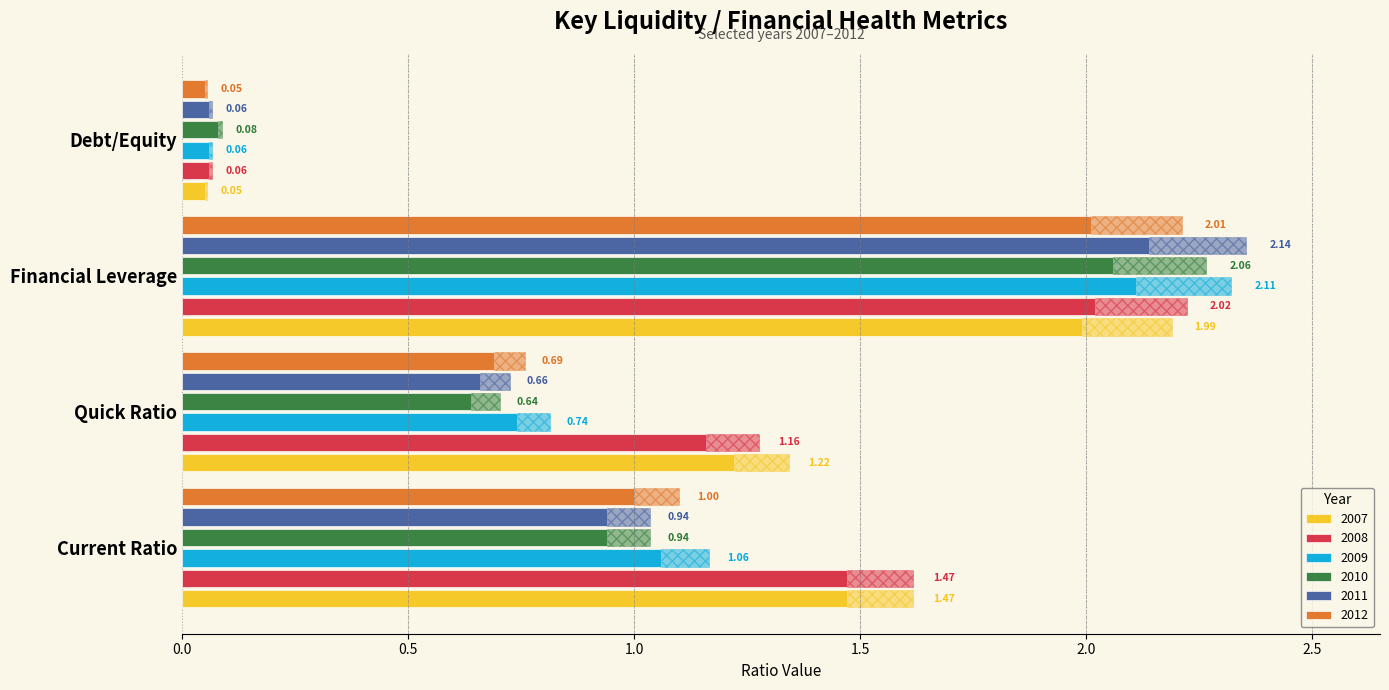

At which label is 2012 closest to 1?

Current Ratio